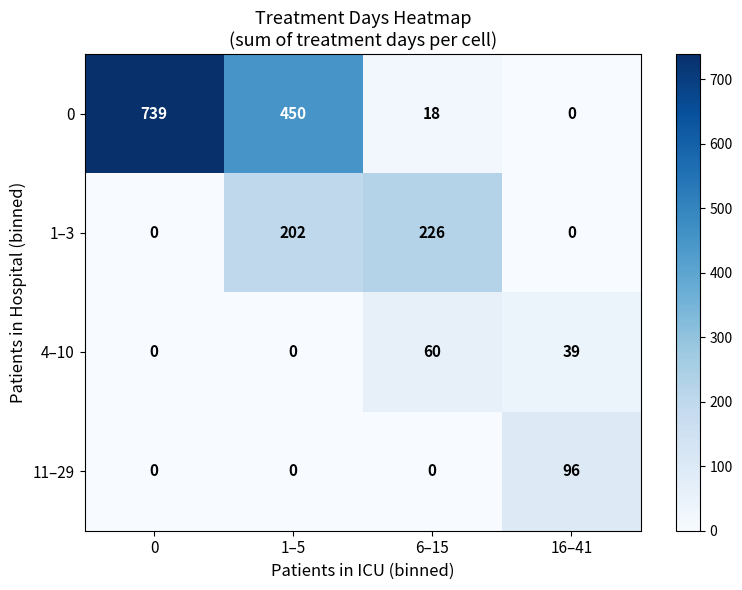

The value of 1–3 at 16–41 is 153. True or false?

False